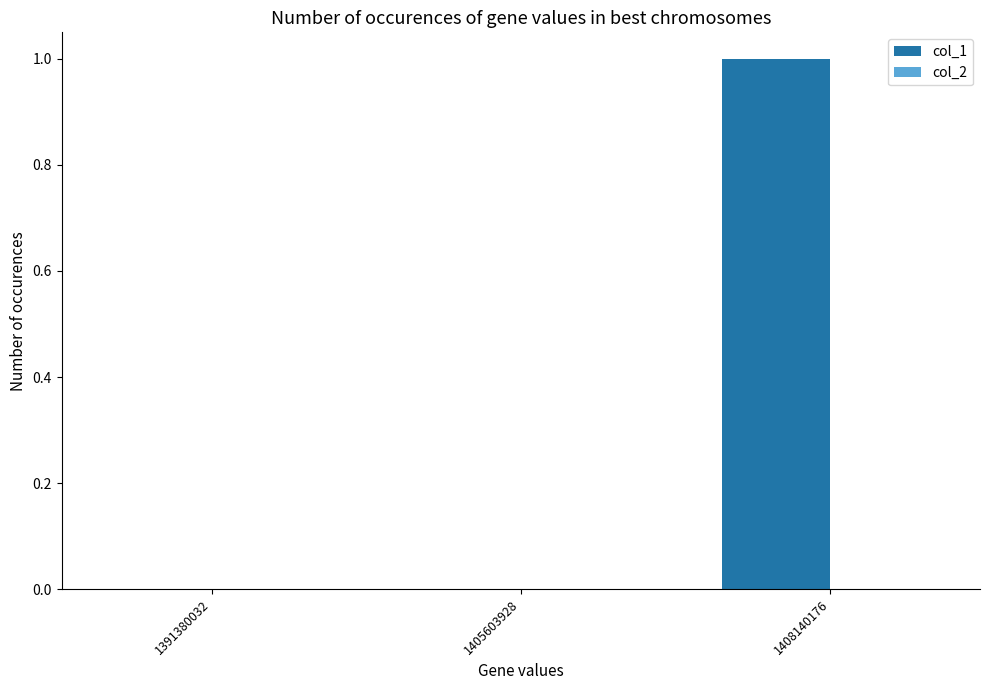

Which category has the highest value across all series?

1408140176